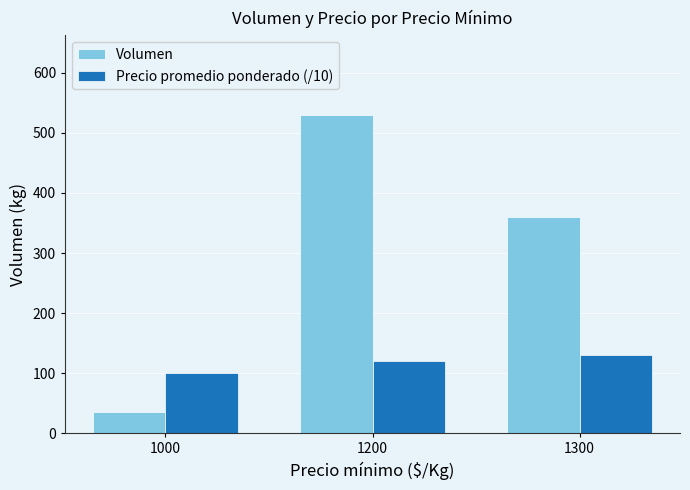

Does the chart contain stacked bars?

No